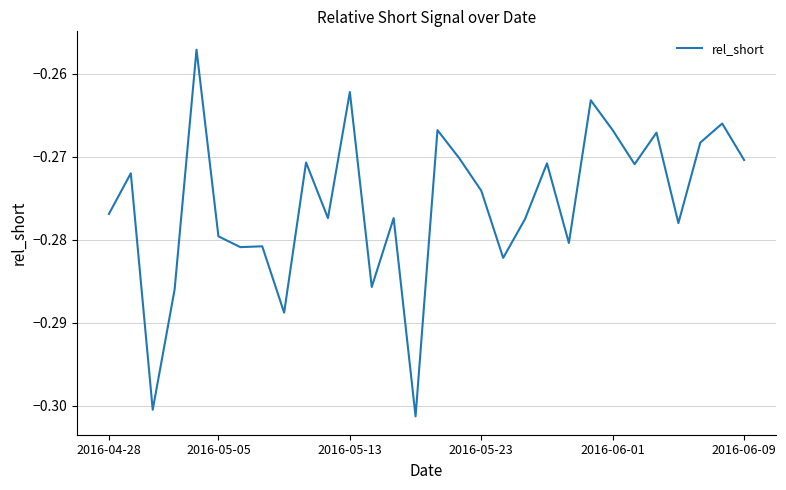

What is the minimum value shown in the chart?

-0.3